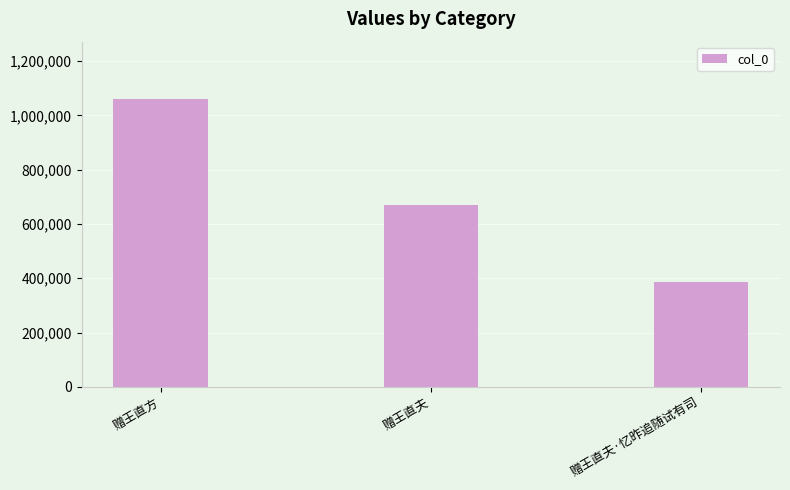

What is the value of the 2nd bar from the left?

668349